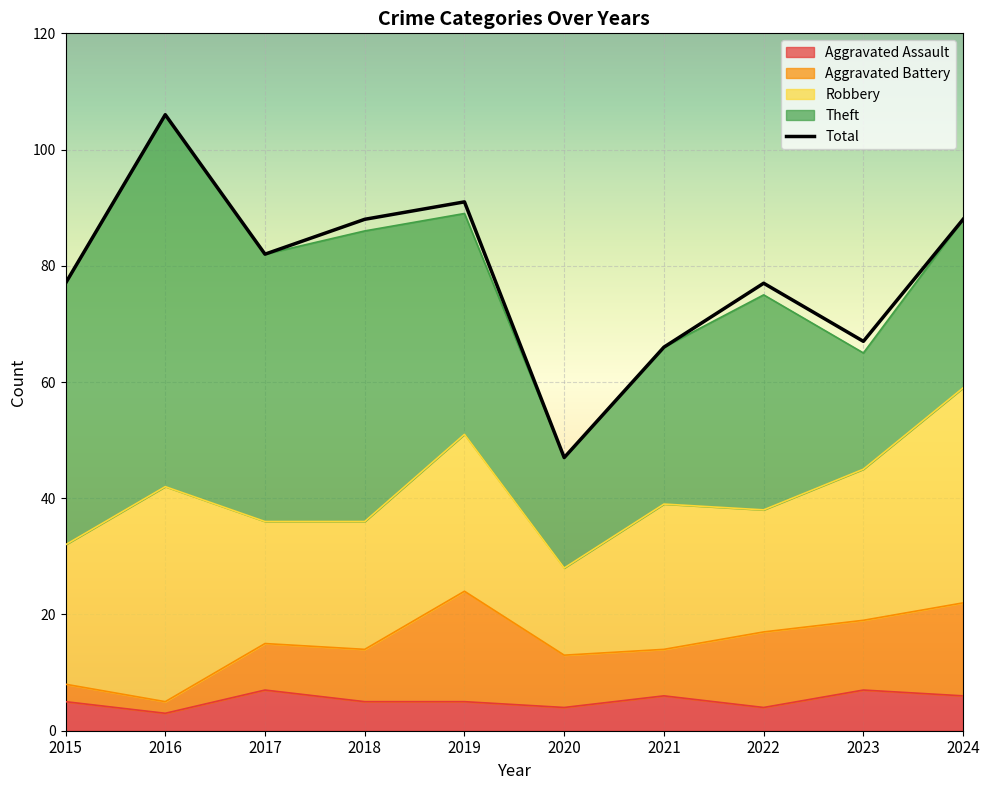

Is the value of Aggravated Battery at 2020 greater than the value of Theft at 2024?

No